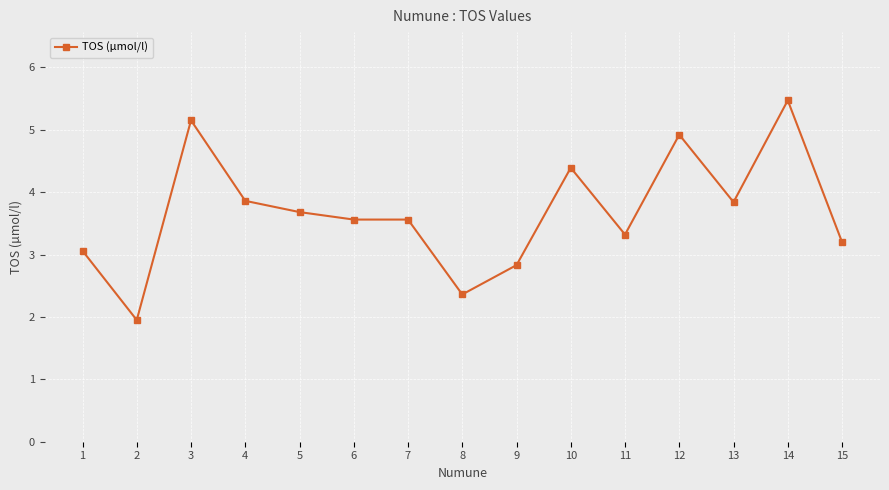

Which has a higher value, 3 or 14?

14